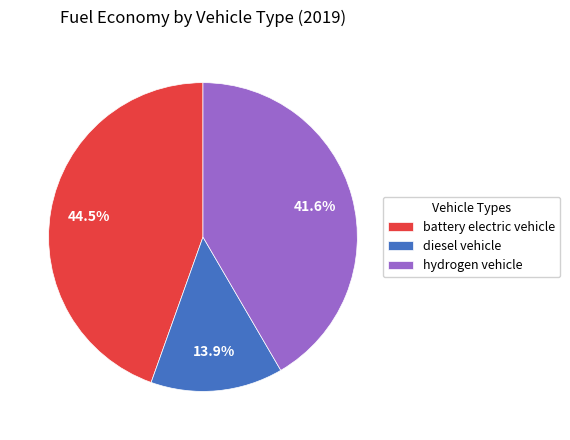

Count the number of slices in the pie.

3